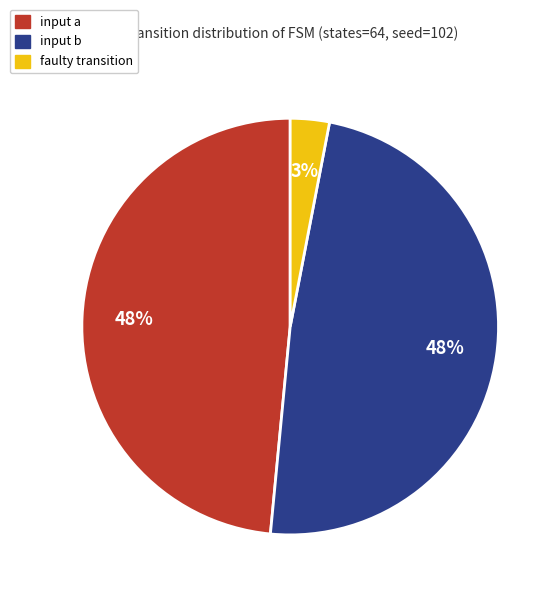

Does input b account for over 50% of the chart?

No